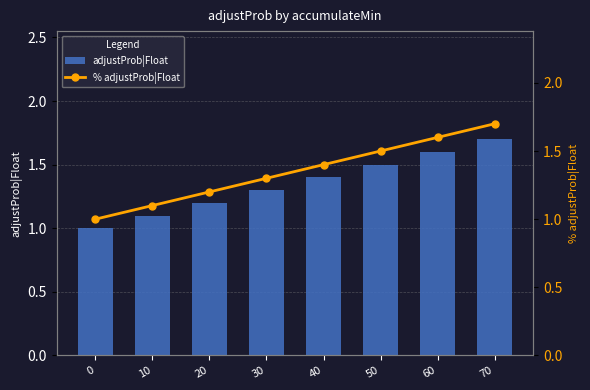

What is the difference between the maximum and second lowest values in the % adjustProb|Float series?

0.6